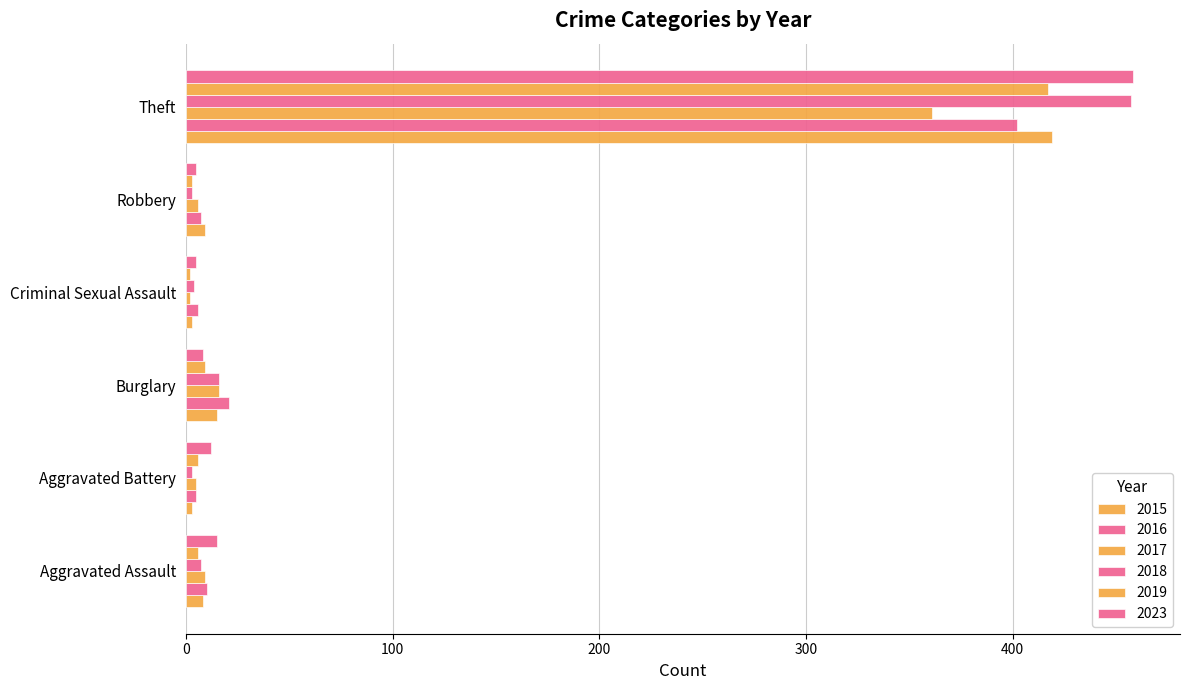

Count the number of categories in the chart.

6